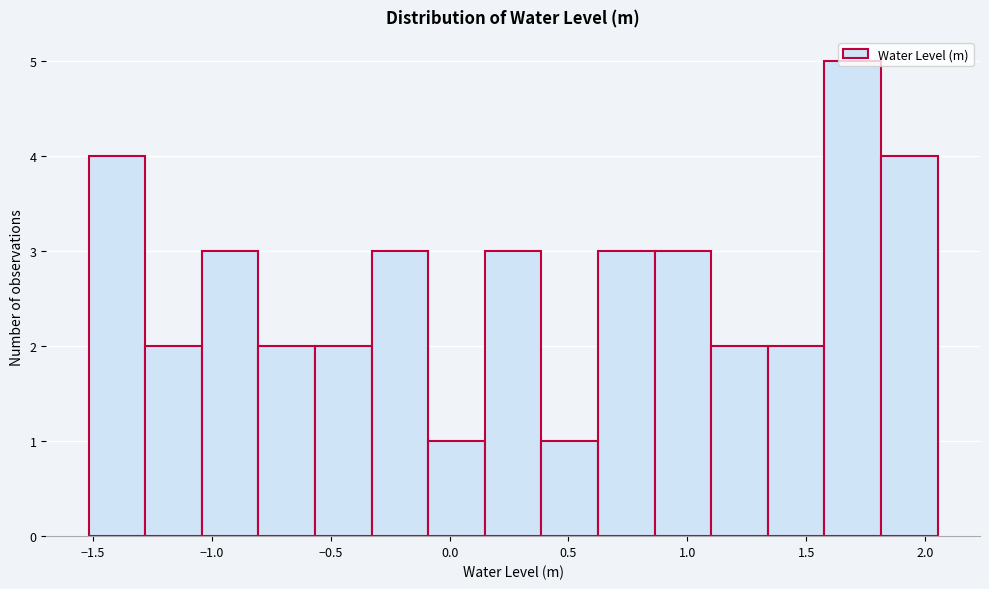

Reading left to right, list every bar in this chart as the range it spans on the x-axis followed by its height. Neither the bar edges nor the heights are printed on the chart, so give them approximately, as read against the axes.

-1.50 to -1.30: 4
-1.30 to -1.05: 2
-1.05 to -0.80: 3
-0.80 to -0.55: 2
-0.55 to -0.35: 2
-0.35 to -0.10: 3
-0.10 to 0.15: 1
0.15 to 0.40: 3
0.40 to 0.60: 1
0.60 to 0.85: 3
0.85 to 1.10: 3
1.10 to 1.35: 2
1.35 to 1.60: 2
1.60 to 1.80: 5
1.80 to 2.05: 4